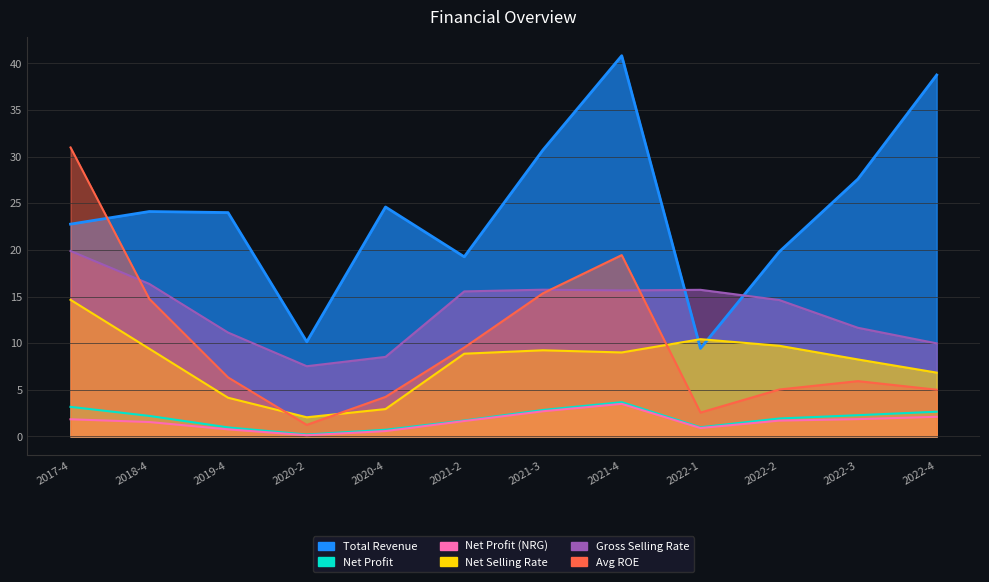

Reading right to left, transcribe all the data shown in this chart.

Total Revenue: 2022-4=38.7	2022-3=27.6	2022-2=19.8	2022-1=9.4	2021-4=40.8	2021-3=30.7	2021-2=19.3	2020-4=24.6	2020-2=10.1	2019-4=24.0	2018-4=24.1	2017-4=22.8
Net Profit: 2022-4=2.7	2022-3=2.3	2022-2=1.9	2022-1=1.0	2021-4=3.7	2021-3=2.8	2021-2=1.7	2020-4=0.7	2020-2=0.2	2019-4=1.0	2018-4=2.2	2017-4=3.2
Net Profit (NRG): 2022-4=2.1	2022-3=1.9	2022-2=1.7	2022-1=0.9	2021-4=3.5	2021-3=2.7	2021-2=1.7	2020-4=0.6	2020-2=0.1	2019-4=0.8	2018-4=1.5	2017-4=1.8
Net Selling Rate: 2022-4=6.8	2022-3=8.3	2022-2=9.7	2022-1=10.4	2021-4=9.0	2021-3=9.2	2021-2=8.9	2020-4=2.9	2020-2=2.1	2019-4=4.2	2018-4=9.4	2017-4=14.6
Gross Selling Rate: 2022-4=10.0	2022-3=11.6	2022-2=14.6	2022-1=15.7	2021-4=15.7	2021-3=15.7	2021-2=15.6	2020-4=8.5	2020-2=7.5	2019-4=11.1	2018-4=16.4	2017-4=19.9
Avg ROE: 2022-4=5.0	2022-3=5.9	2022-2=5.0	2022-1=2.6	2021-4=19.4	2021-3=15.3	2021-2=9.5	2020-4=4.2	2020-2=1.2	2019-4=6.3	2018-4=14.8	2017-4=31.0